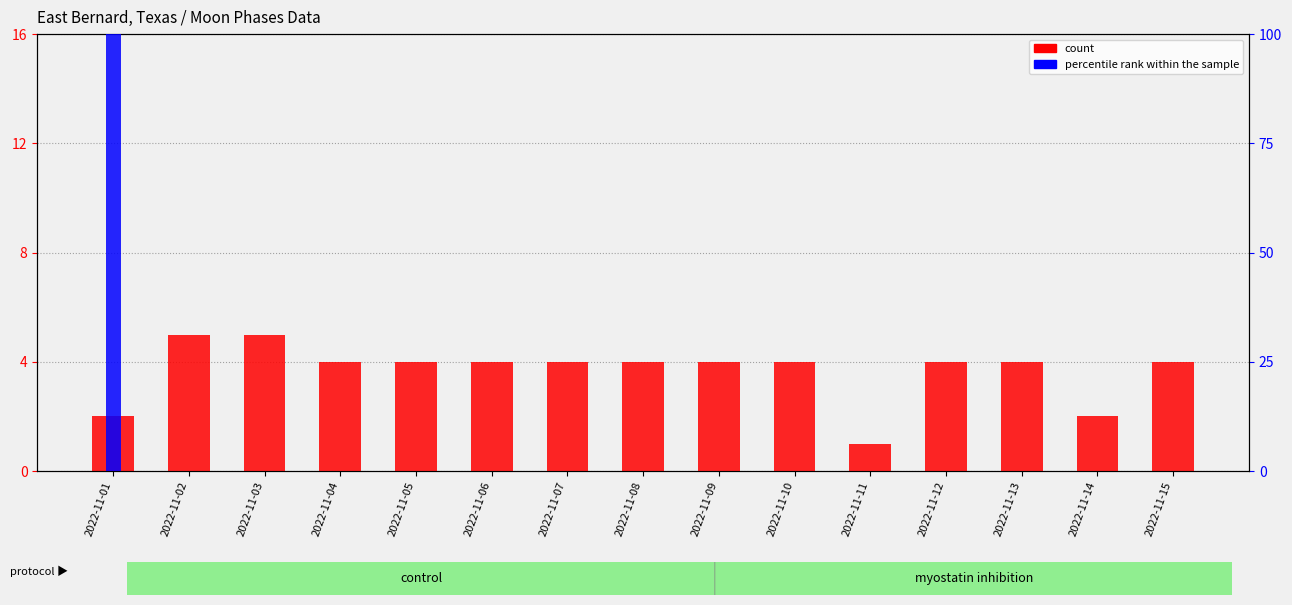

Which series has the largest total across all categories?

percentile rank within the sample